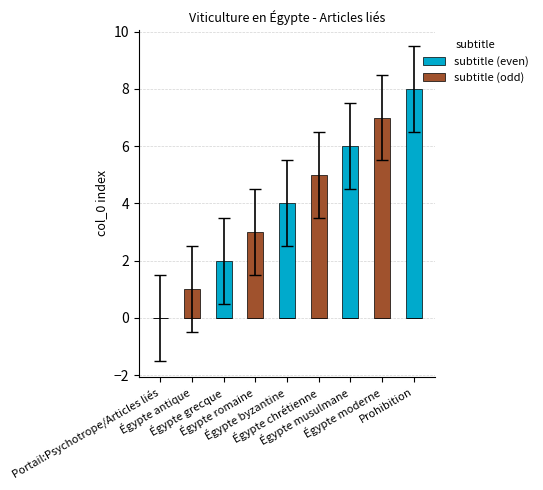

Reading left to right, list all the values displayed in this chart.

subtitle (even): 0	0	2	0	4	0	6	0	8
subtitle (odd): 0	1	0	3	0	5	0	7	0